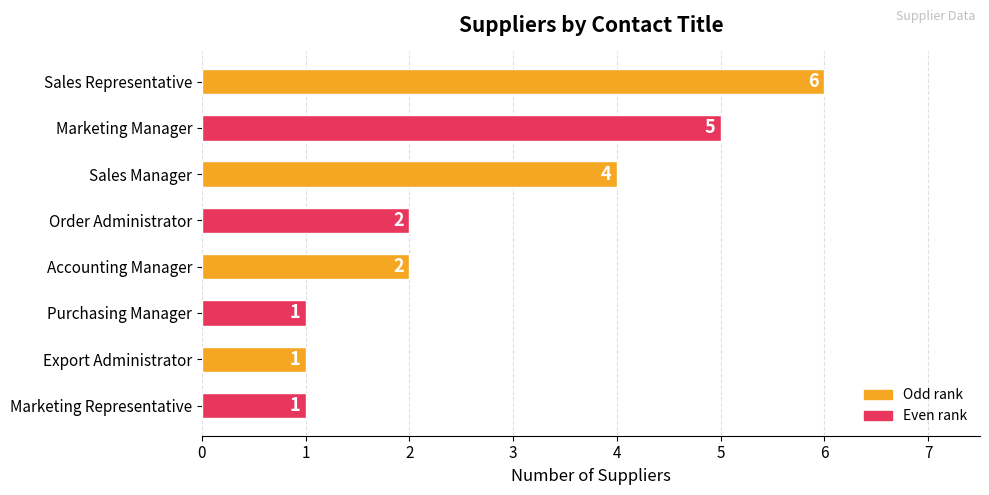

How many values are between 1 and 5?

7